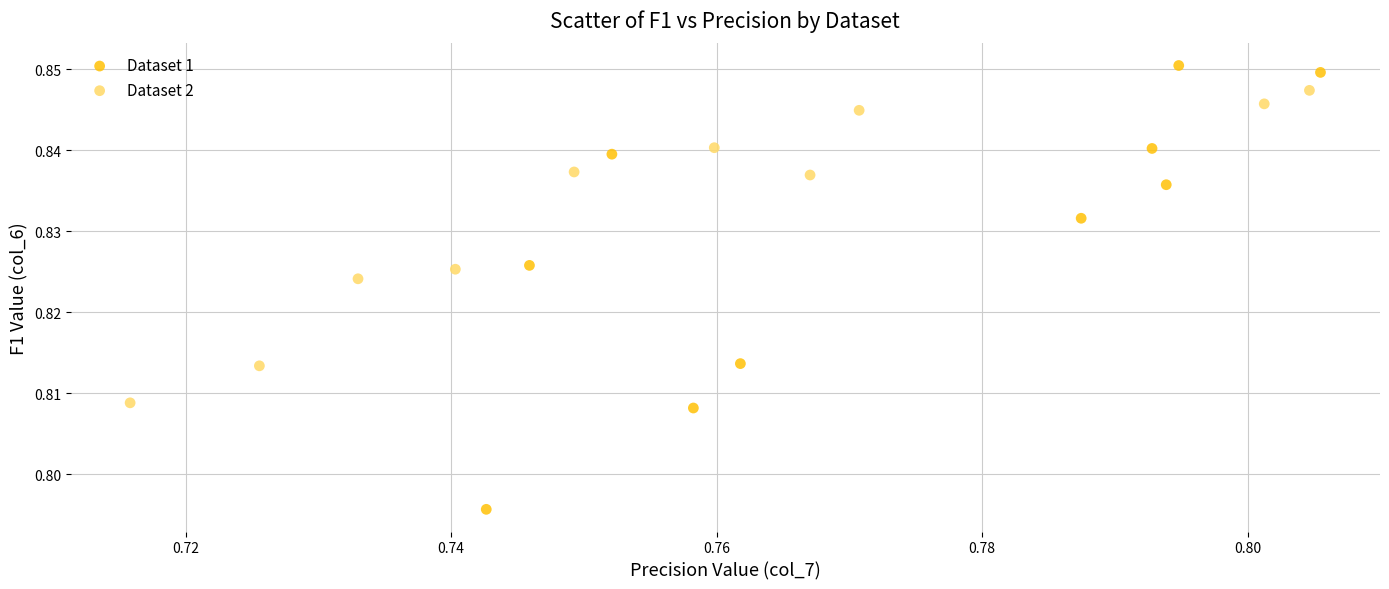

What are all the series names shown in the legend?

Dataset 1, Dataset 2